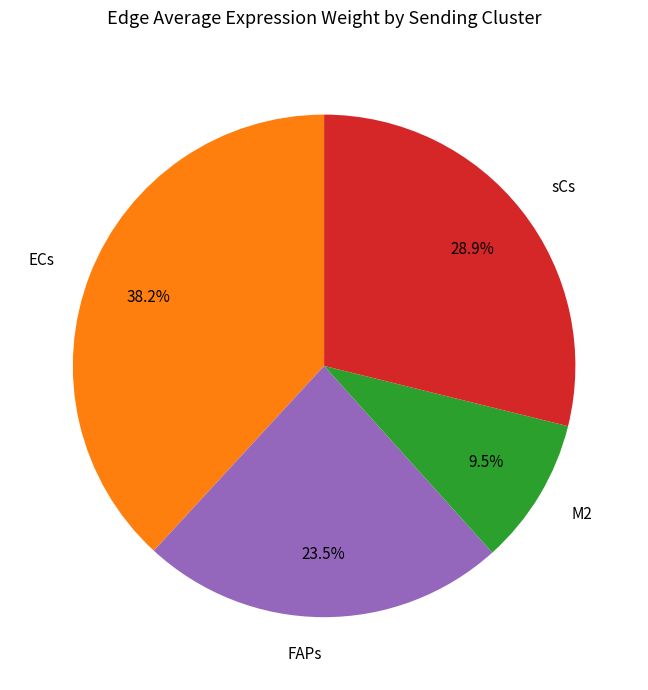

Which category has the biggest portion of the pie?

ECs